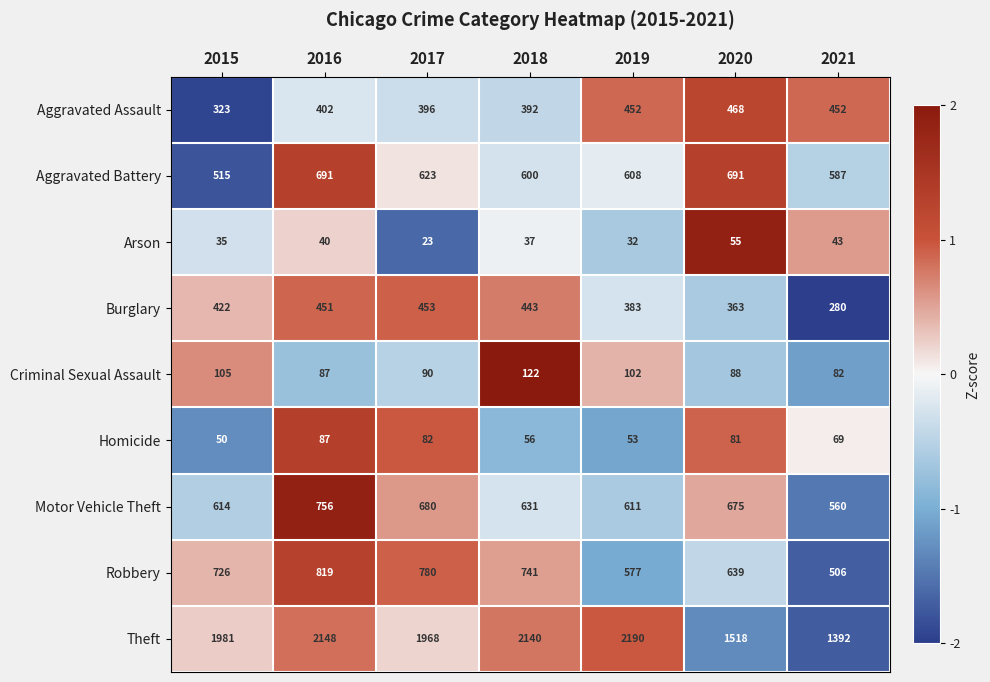

What is the total value across all series at 2020?

4578